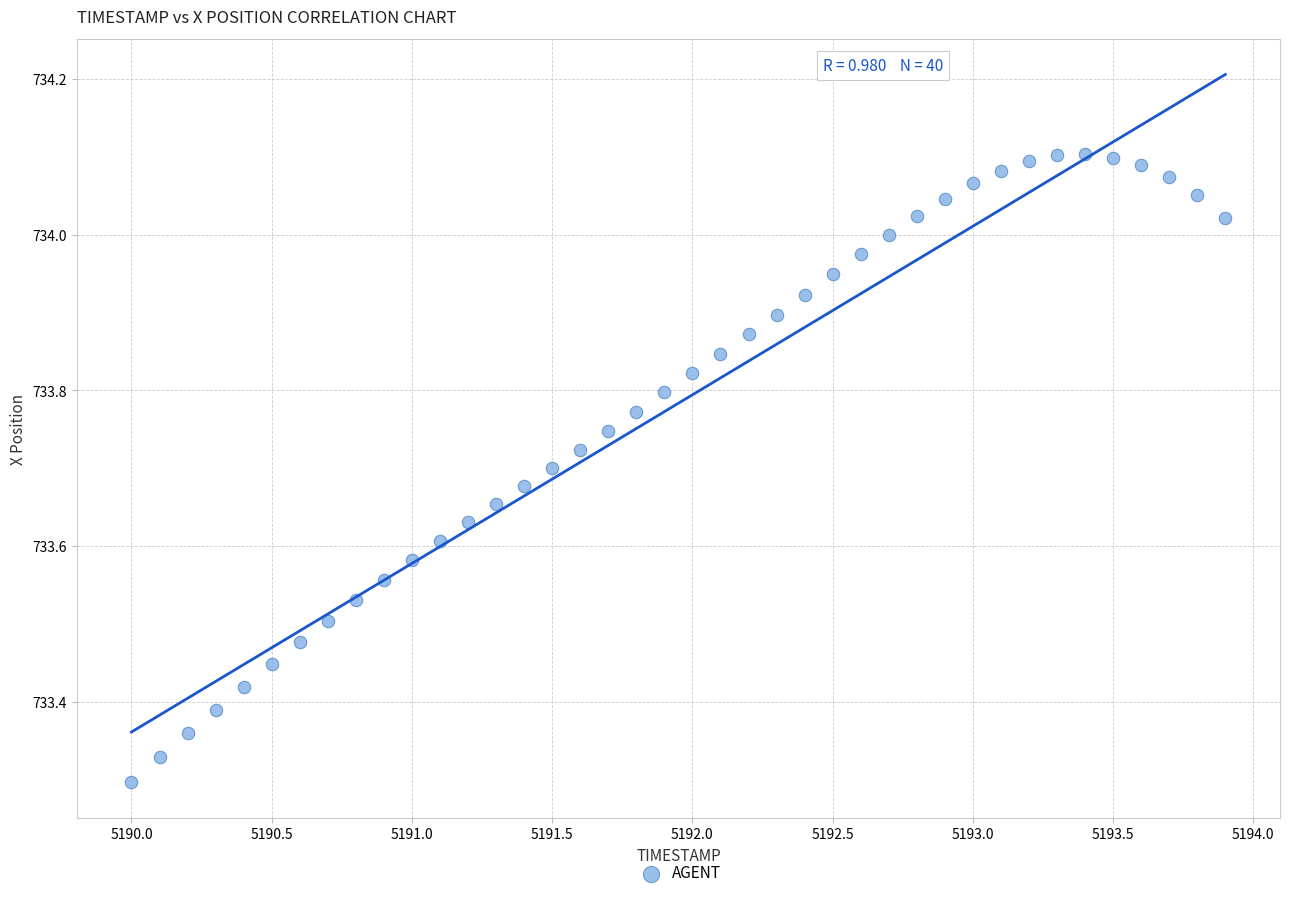

What is the range of X values (max minus min)?

3.9